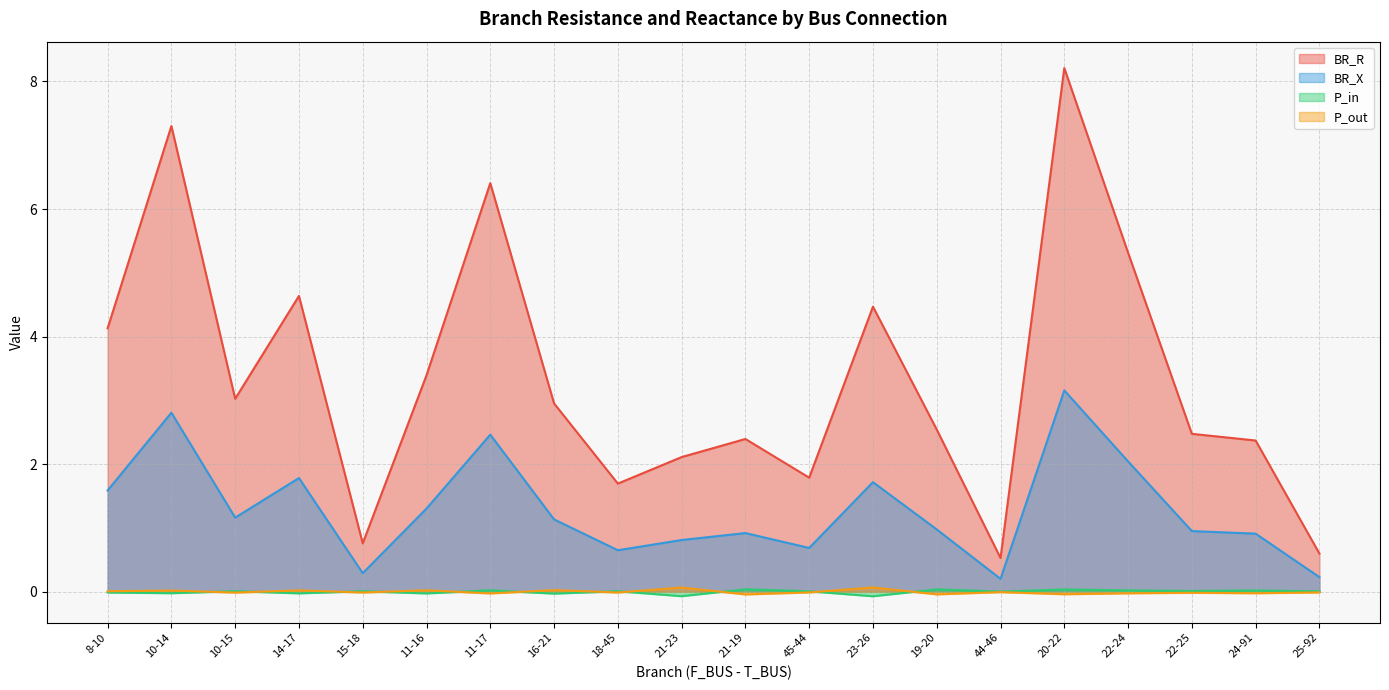

At which label is BR_X closest to 1?

19-20